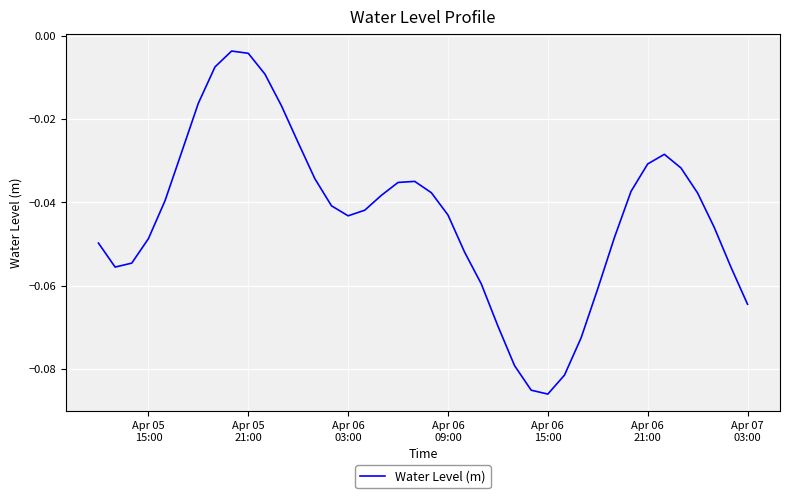

Reading left to right, list all the values displayed in this chart.

-0.0	-0.1	-0.1	-0.0	-0.0	-0.0	-0.0	-0.0	-0.0	-0.0	-0.0	-0.0	-0.0	-0.0	-0.0	-0.0	-0.0	-0.0	-0.0	-0.0	-0.0	-0.0	-0.1	-0.1	-0.1	-0.1	-0.1	-0.1	-0.1	-0.1	-0.1	-0.0	-0.0	-0.0	-0.0	-0.0	-0.0	-0.0	-0.1	-0.1